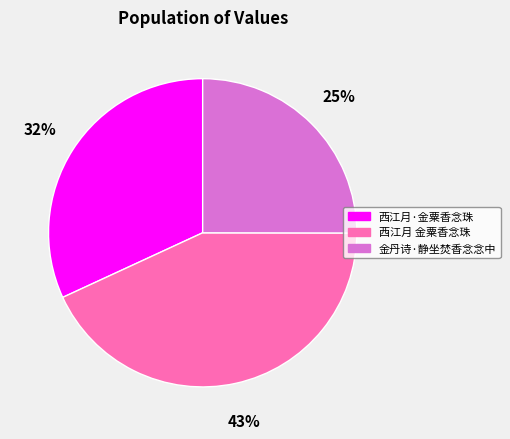

Do 西江月·金粟香念珠 and 西江月 金粟香念珠 together represent more than half of the pie?

Yes